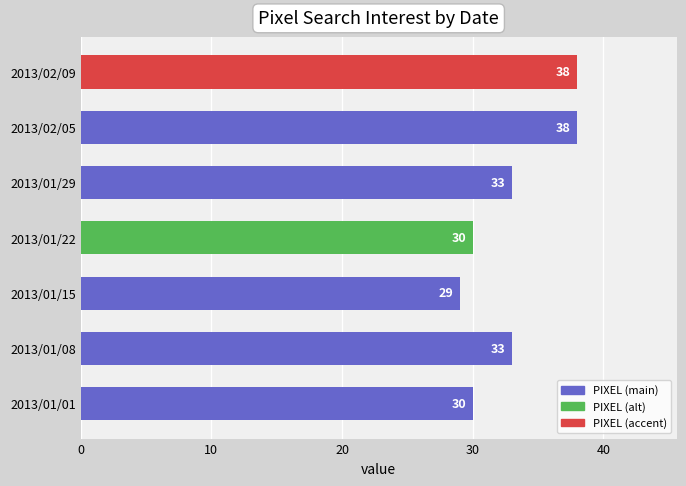

How many bars are there in total?

7